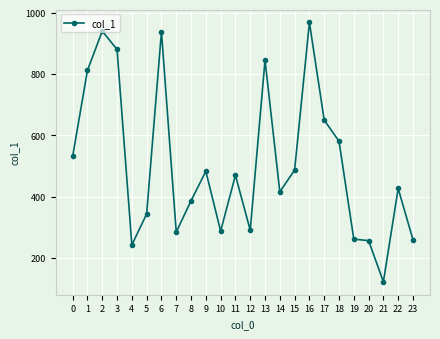

What is the minimum value shown in the chart?

123